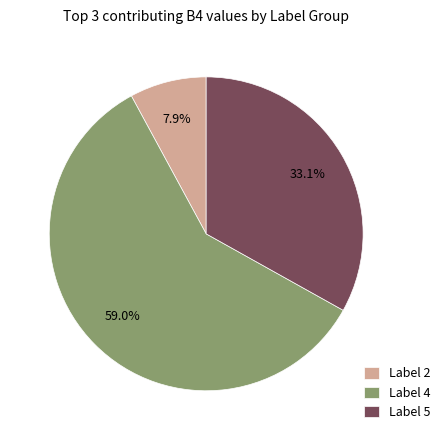

What portion of the pie excludes Label 5?

66.9%